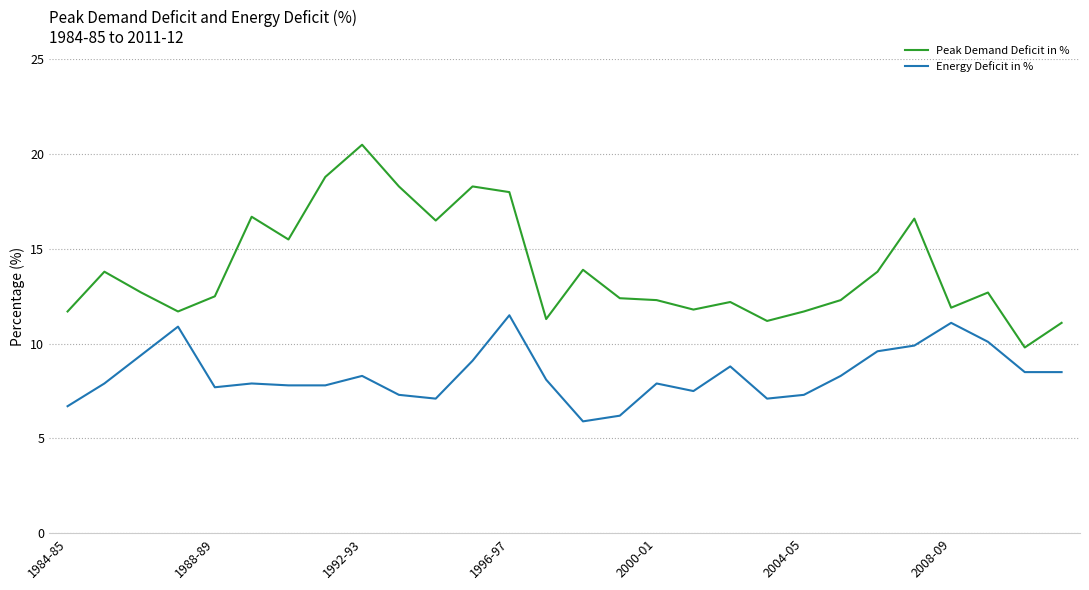

Is this an area chart (filled region under the line)?

No